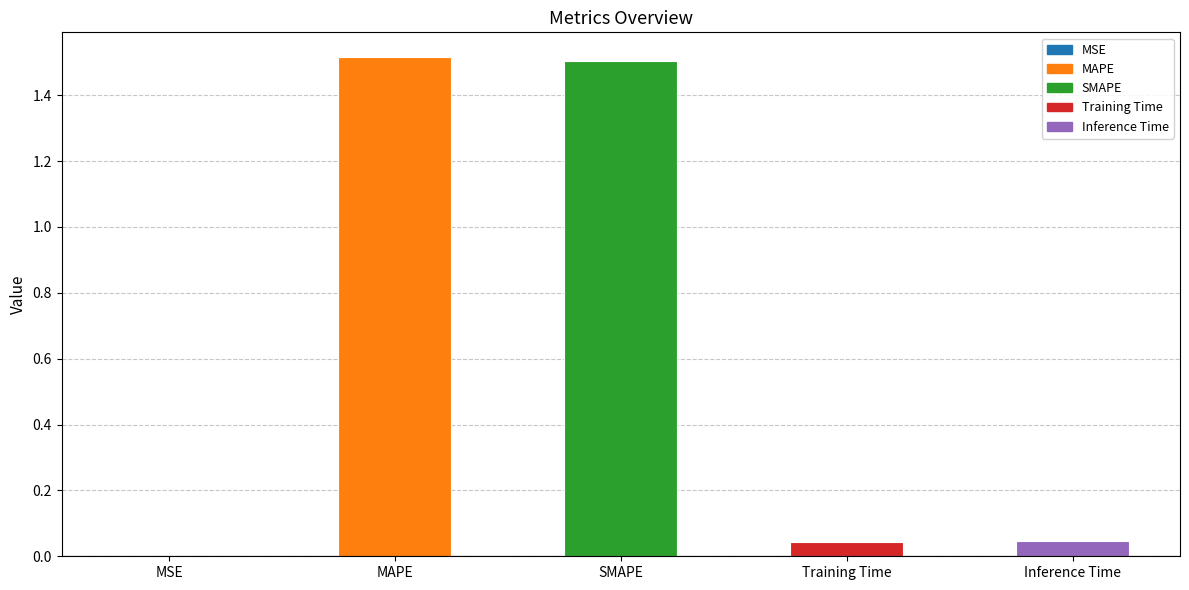

True or false: the data shows 0.0 at Training Time.

True